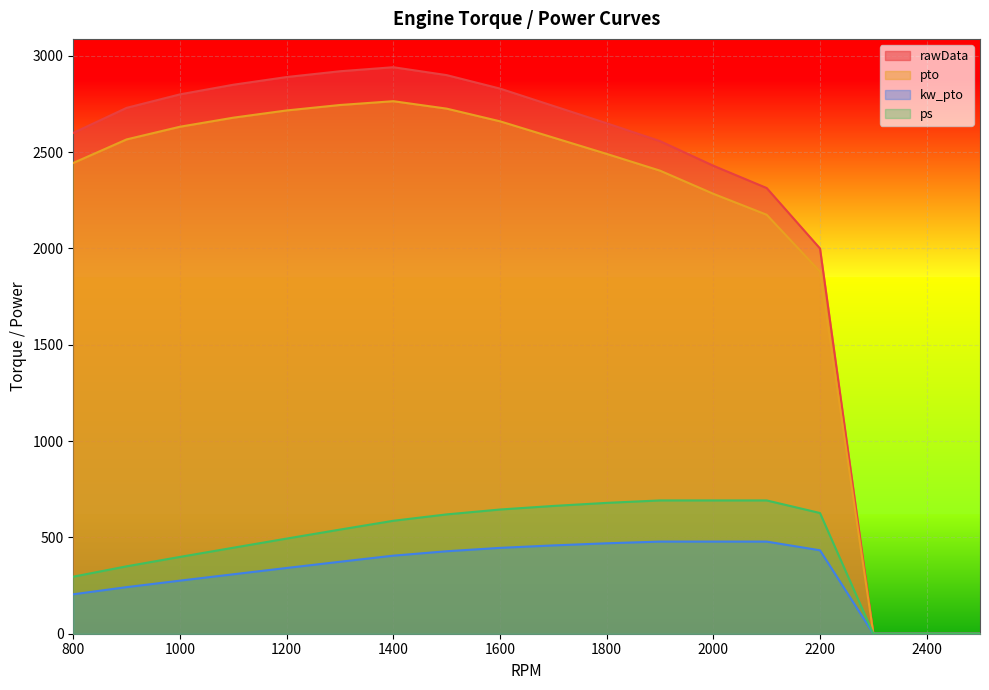

What is the difference between the second highest and second lowest values in the ps series?

692.0